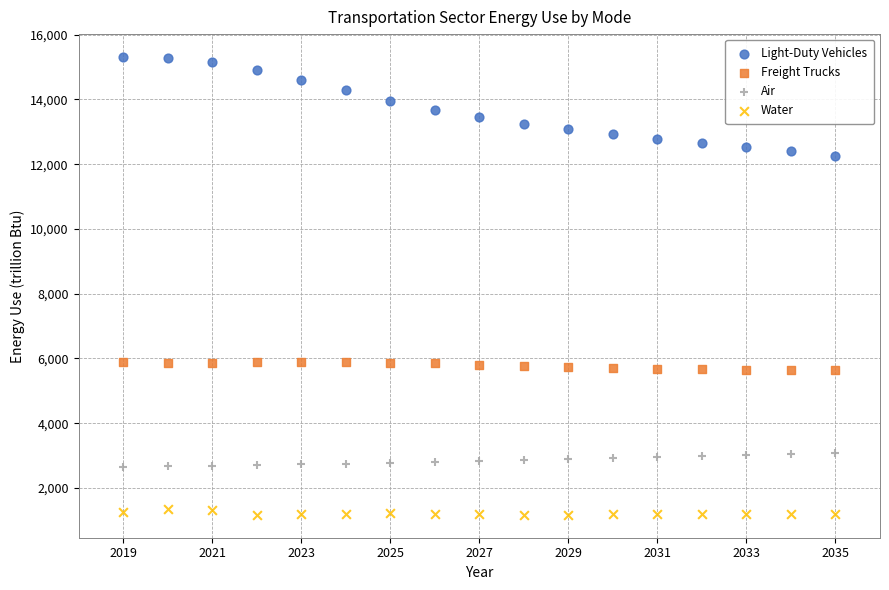

Across all data points, what is the range of X values (max minus min)?

16.0